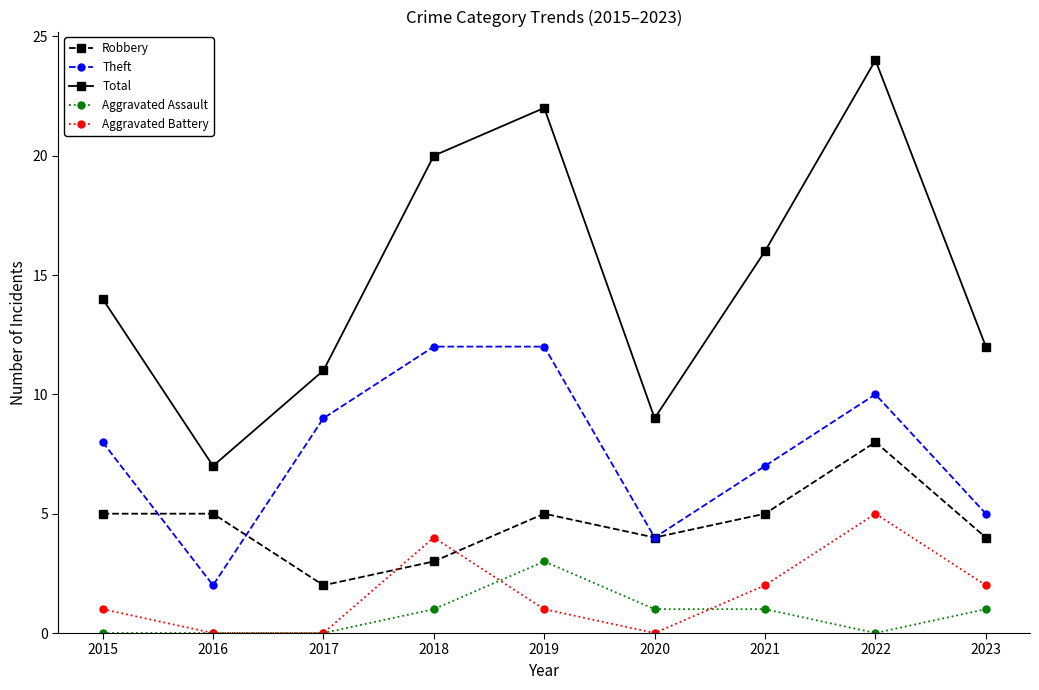

Does the chart have visible grid lines?

No